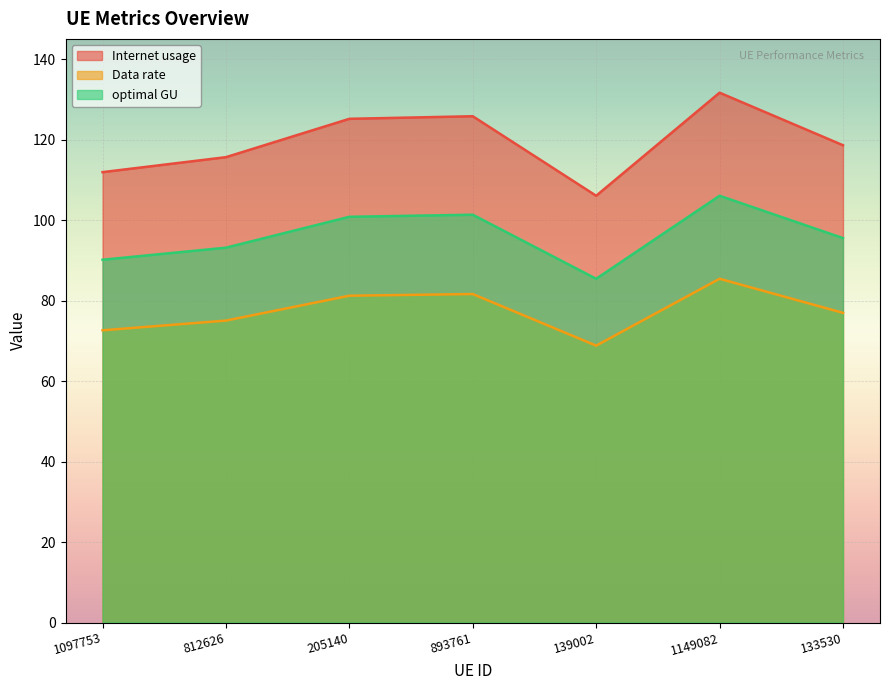

List the series in order of their peak value, lowest first.

Data rate, optimal GU, Internet usage